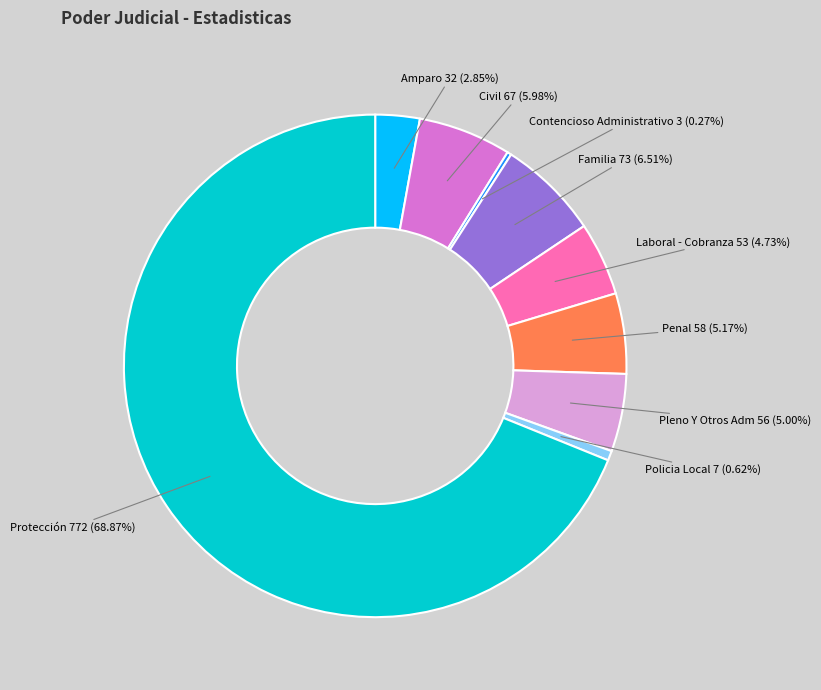

What is the ratio of the value at Protección to the value at Pleno Y Otros Adm?

13.8